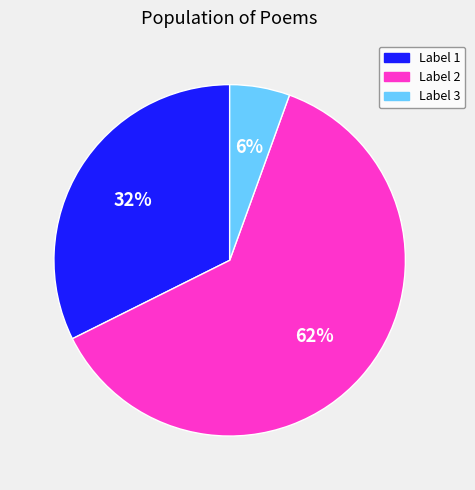

To the nearest percent, what is the average slice percentage?

33%